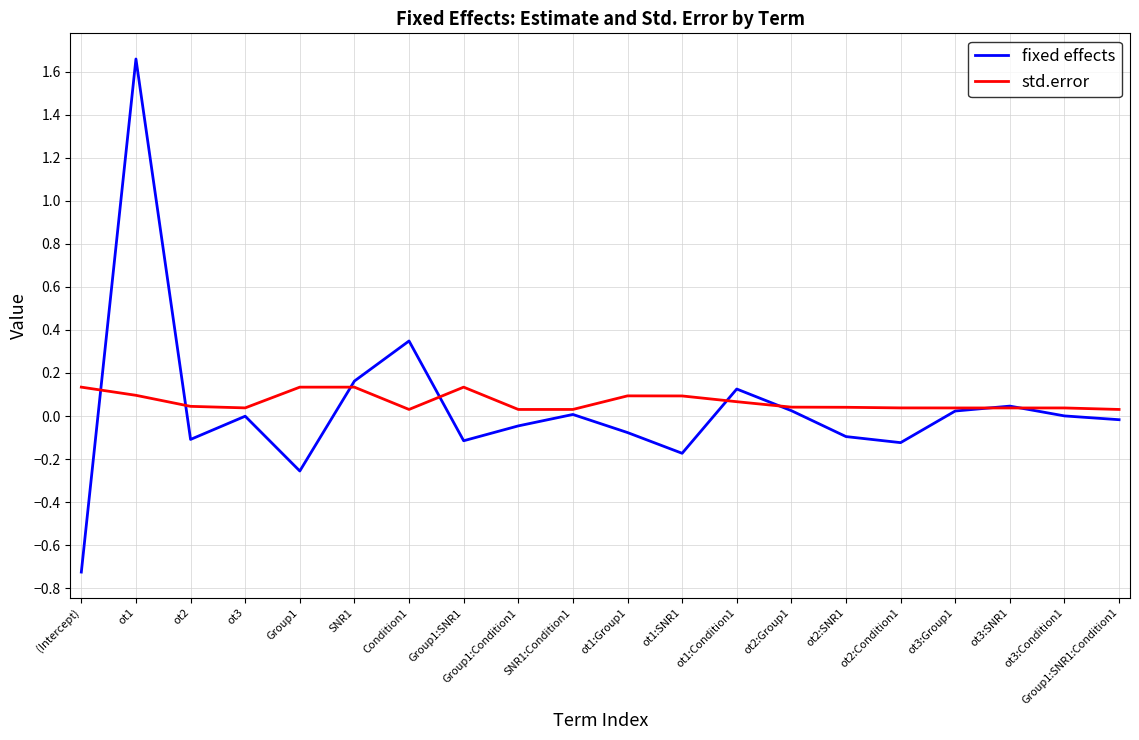

How many lines are shown in the chart?

2